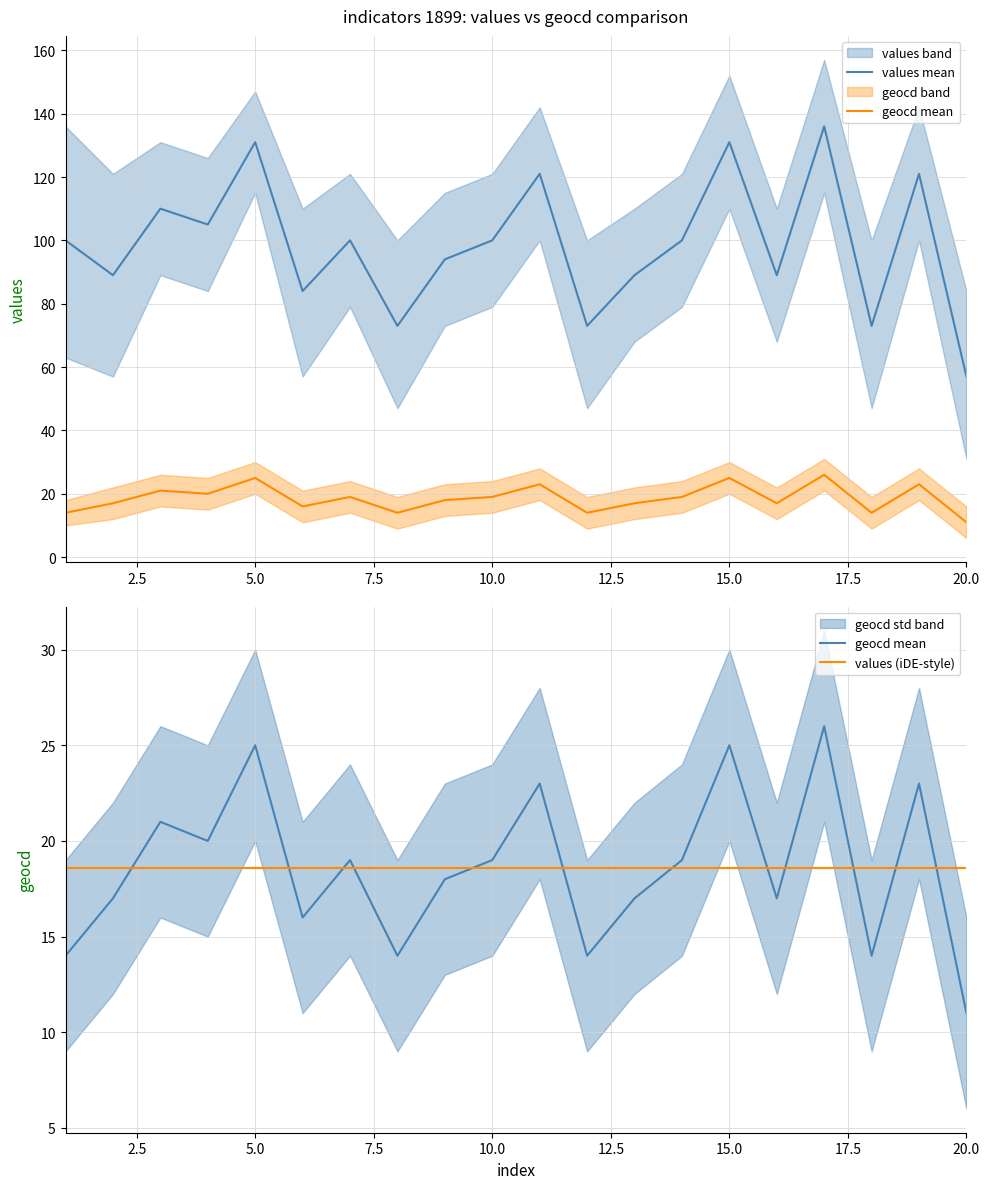

True or false: geocd mean and values mean cross at least once.

False